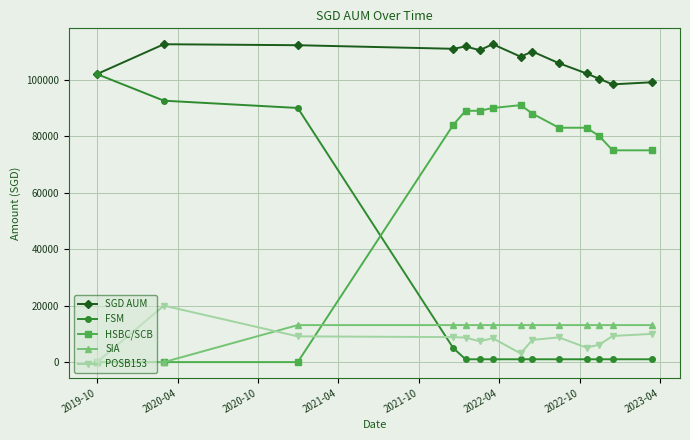

What are all the series names shown in the legend?

SGD AUM, FSM, HSBC/SCB, SIA, POSB153